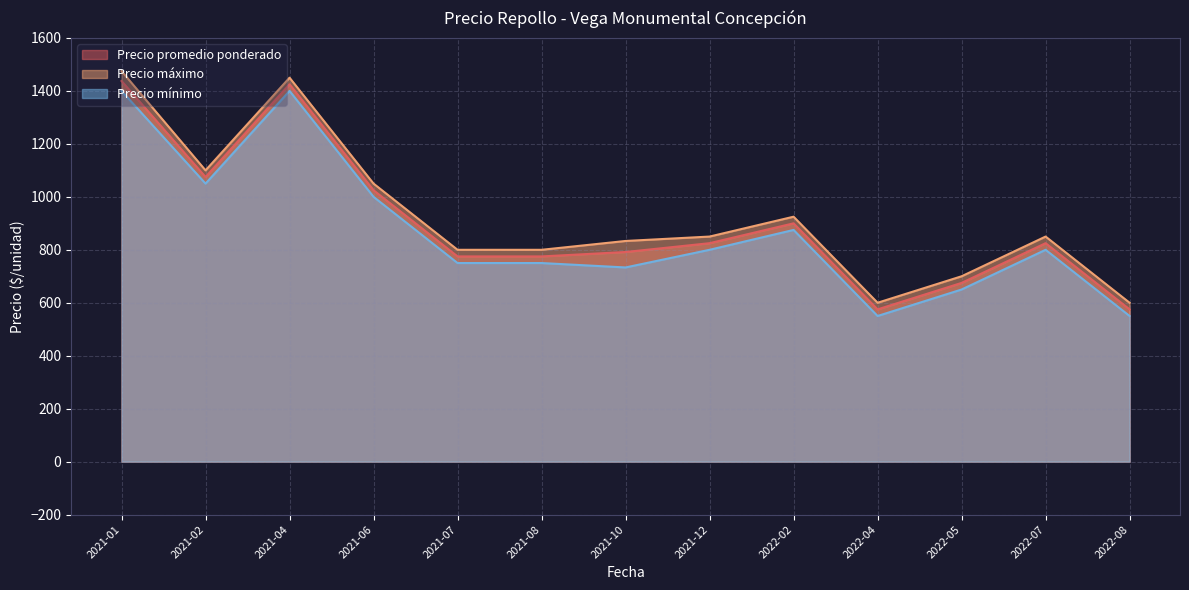

At how many categories does at least one series exceed 592?

13